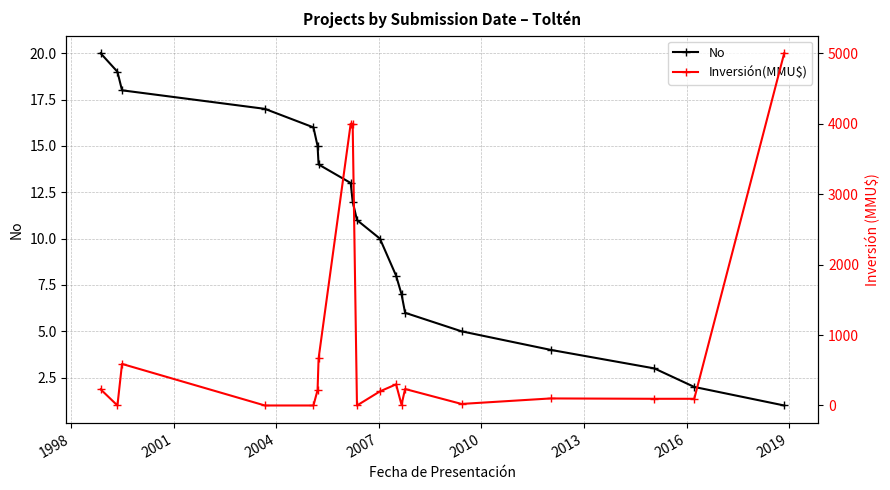

What is the value of the Inversión(MMU$) point at the 17th from the left?

95